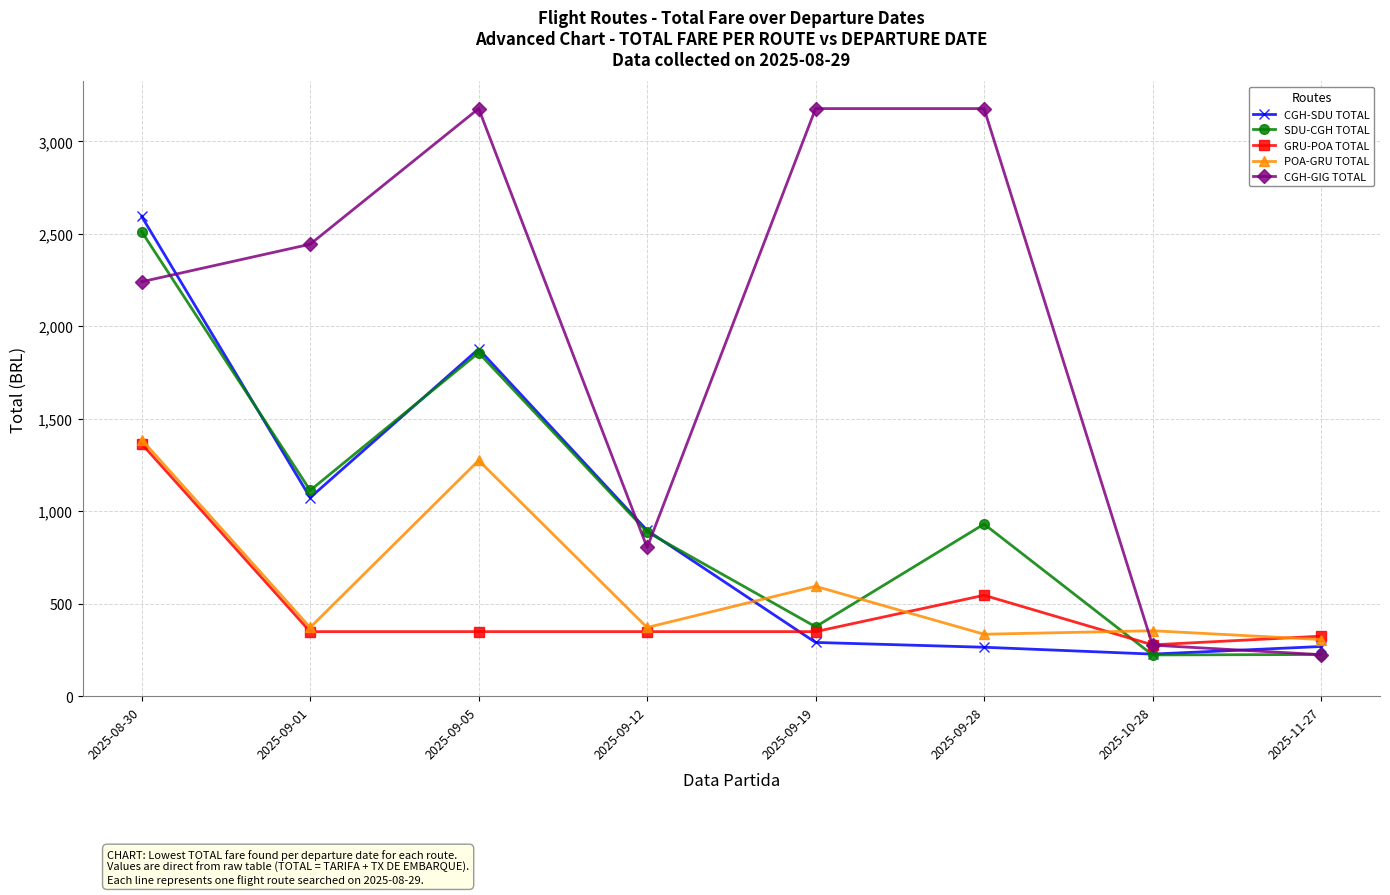

Between which two adjacent categories do POA-GRU TOTAL and CGH-SDU TOTAL first intersect?

2025-09-12 and 2025-09-19